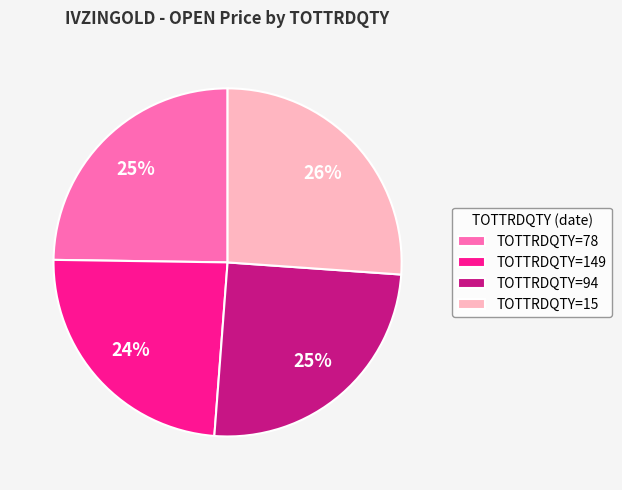

Between TOTTRDQTY=94 and TOTTRDQTY=149, which is larger?

TOTTRDQTY=94